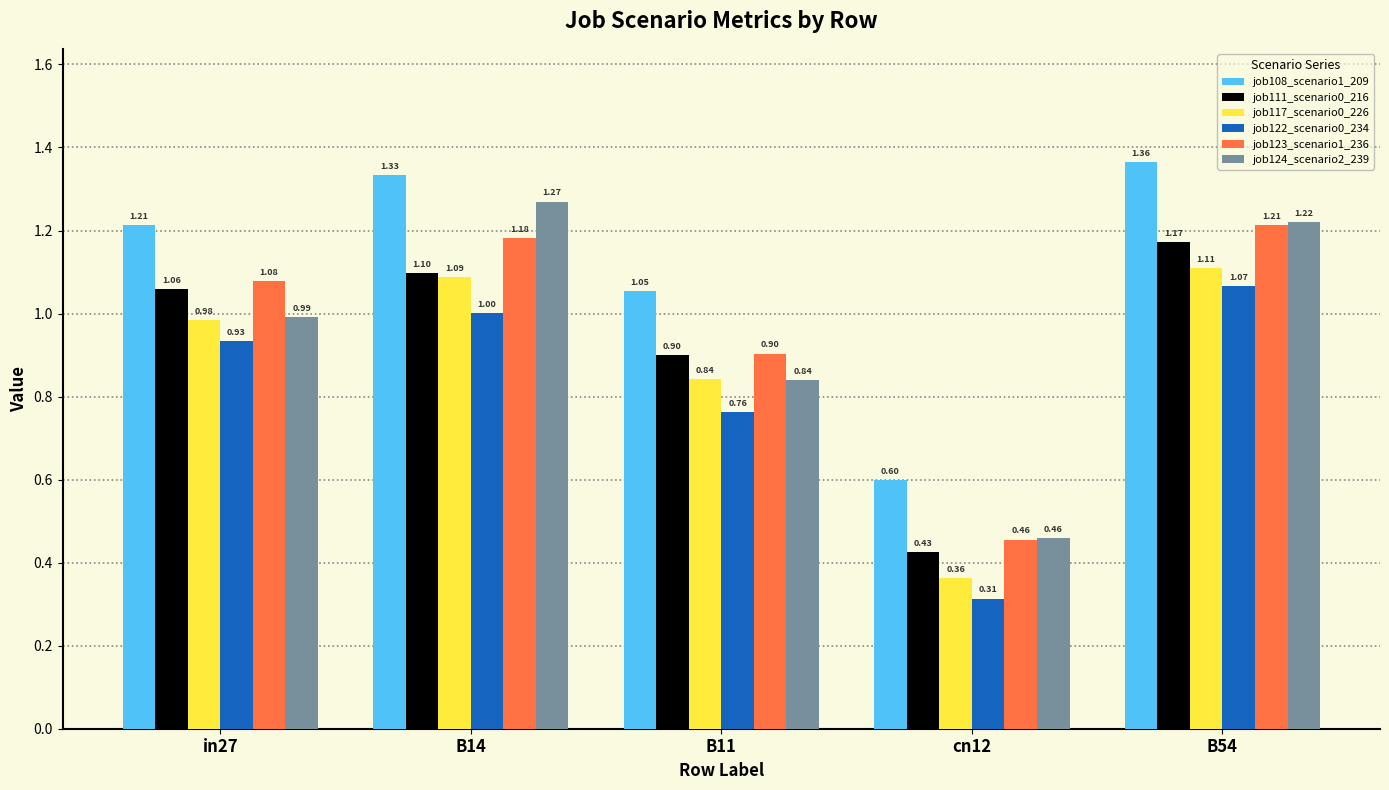

At which category is the sum across all series the highest?

B54